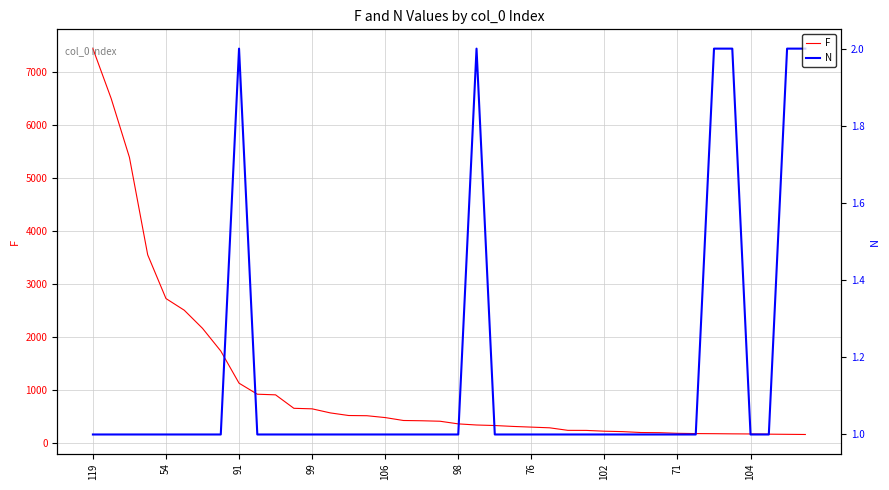

What value does the N series have at 27?

1